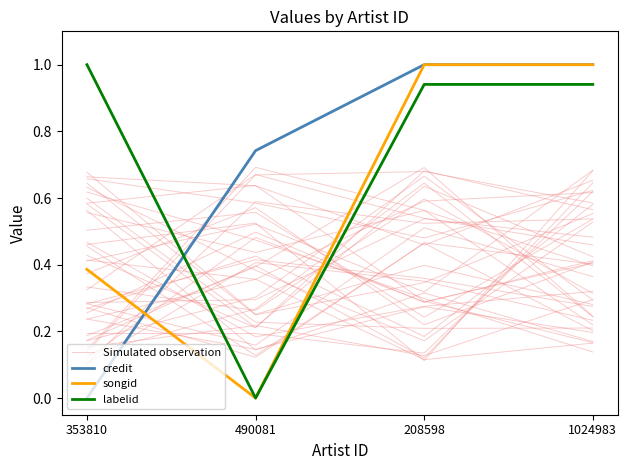

At which category does the chart reach its peak across all series?

1024983